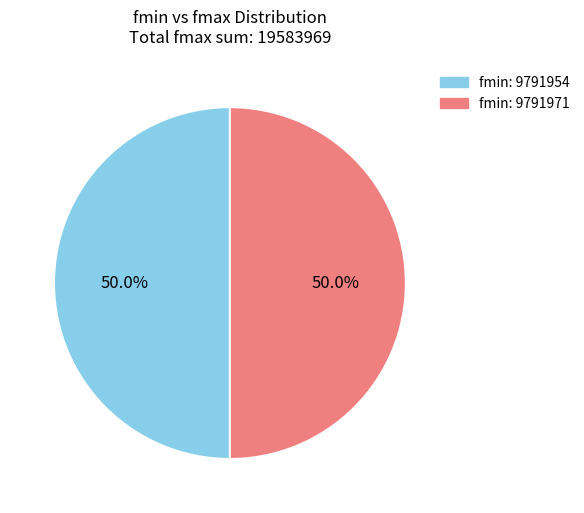

What is the ratio of the value at fmin: 9791954 to the value at fmin: 9791971?

1.0